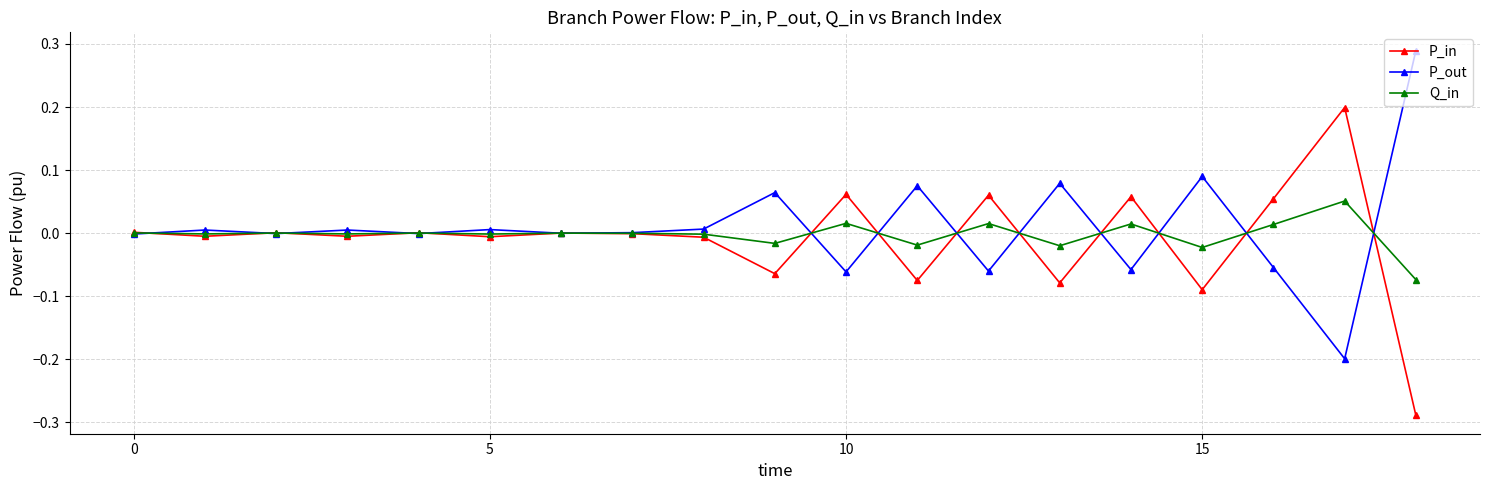

Rank the series by their maximum value, from lowest to highest.

Q_in, P_in, P_out